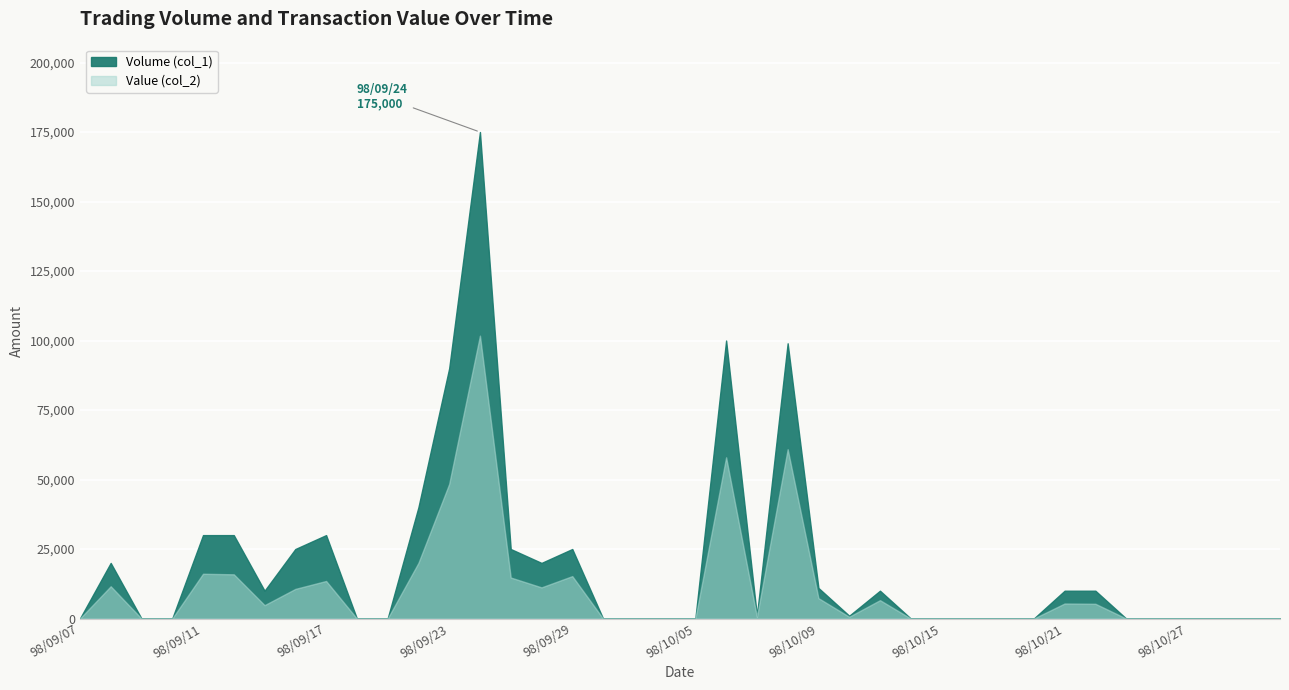

What is the sum of all Volume (col_1) values?

762000